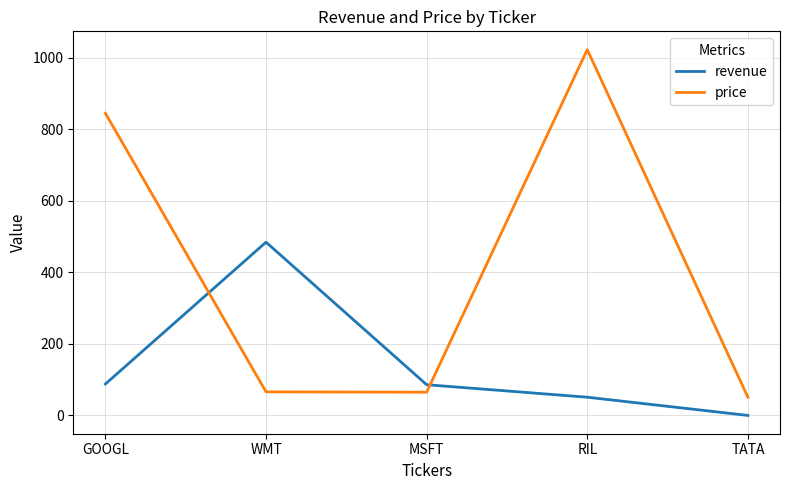

Is it true that price equals 64 at MSFT?

True